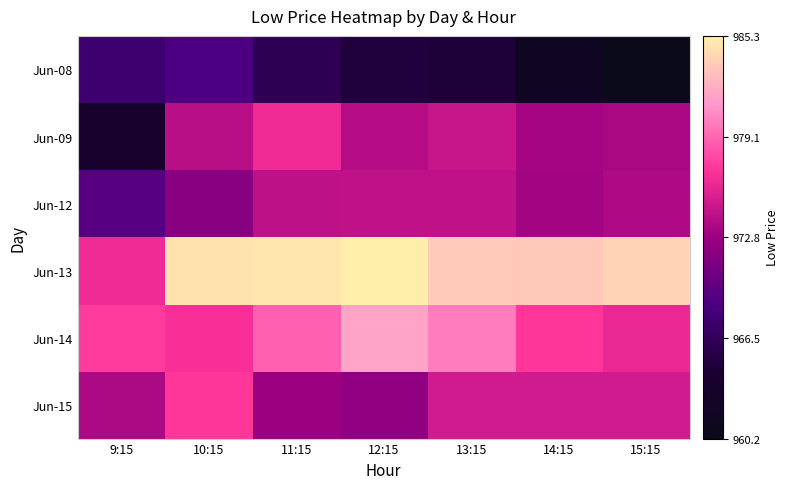

At 14:15, list the series in order from largest to smallest.

Jun-13, Jun-14, Jun-15, Jun-09, Jun-12, Jun-08